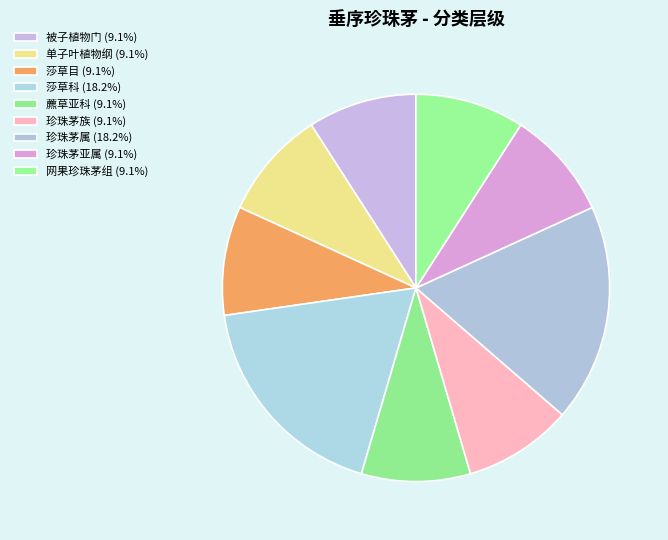

Is 莎草科 the majority of the pie?

No